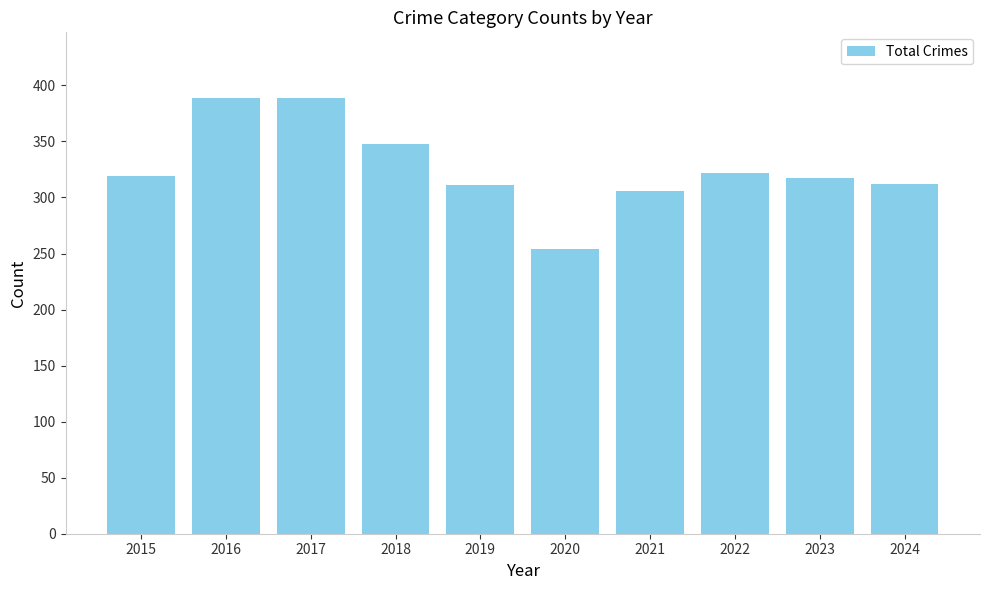

At which category does the chart reach its minimum across all series?

2020